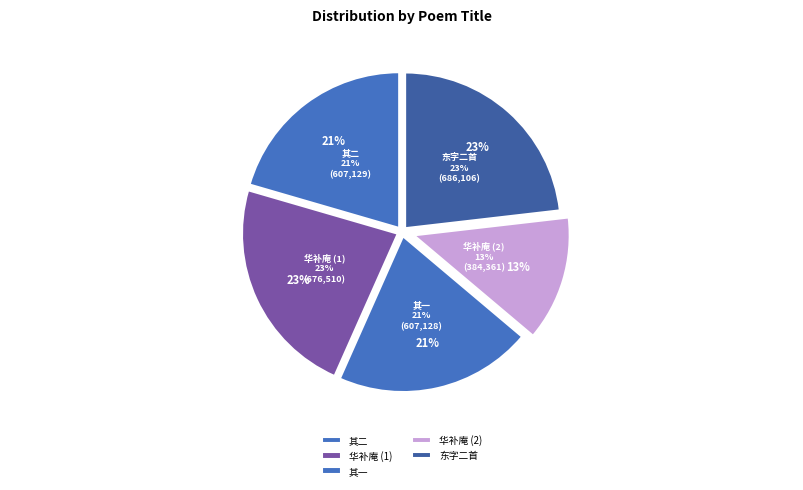

Does any single category account for the majority?

No